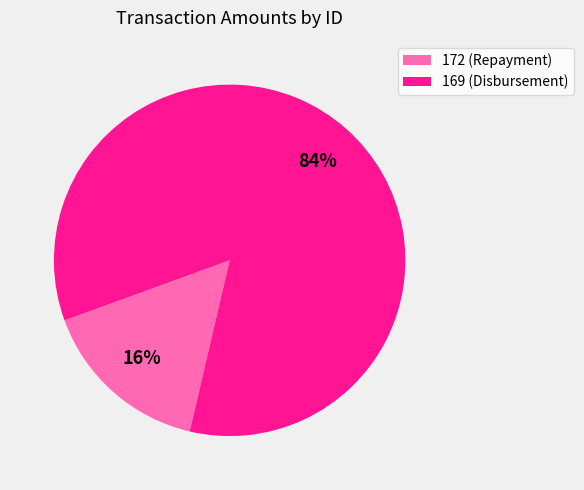

Rank the categories by value from lowest to highest.

172, 169